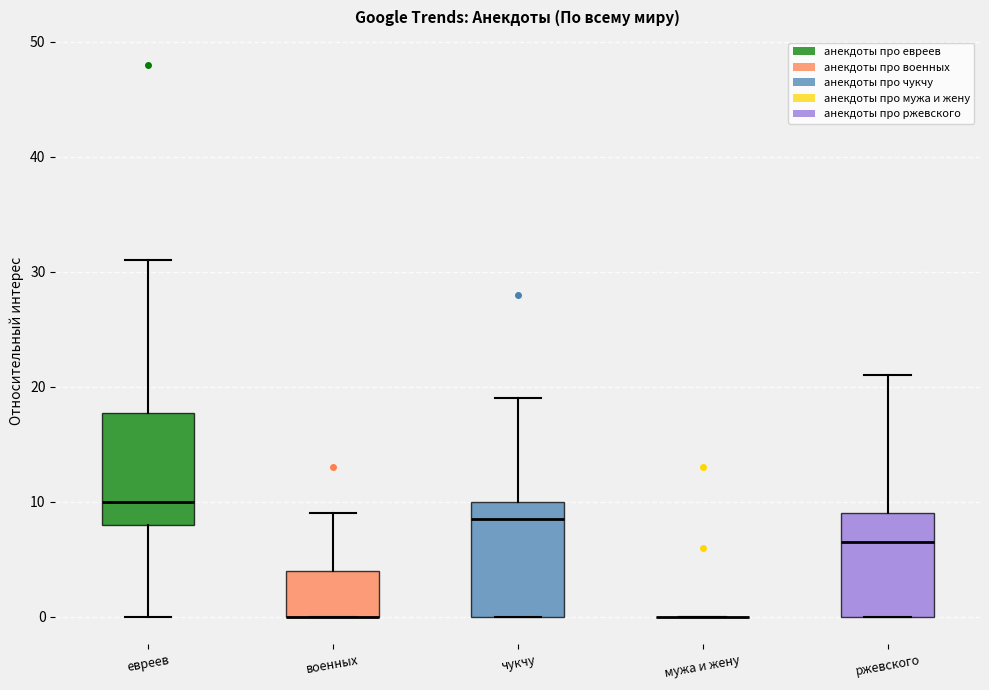

Reading left to right, transcribe this box plot: for each box, give where its median line is, the range the box spans, and where its two whiskers end, as read against the y-axis. The values are not printed on the chart, so give them approximately, as read against the axis.

евреев: median 10, box 8 to 18, whiskers 0 to 31
военных: median 0 (drawn on the box's lower edge), box 0 to 4, whiskers 0 to 9
чукчу: median 9, box 0 to 10, whiskers 0 to 19
мужа и жену: box collapsed to a line at 0, whiskers 0 to 0
ржевского: median 7, box 0 to 9, whiskers 0 to 21